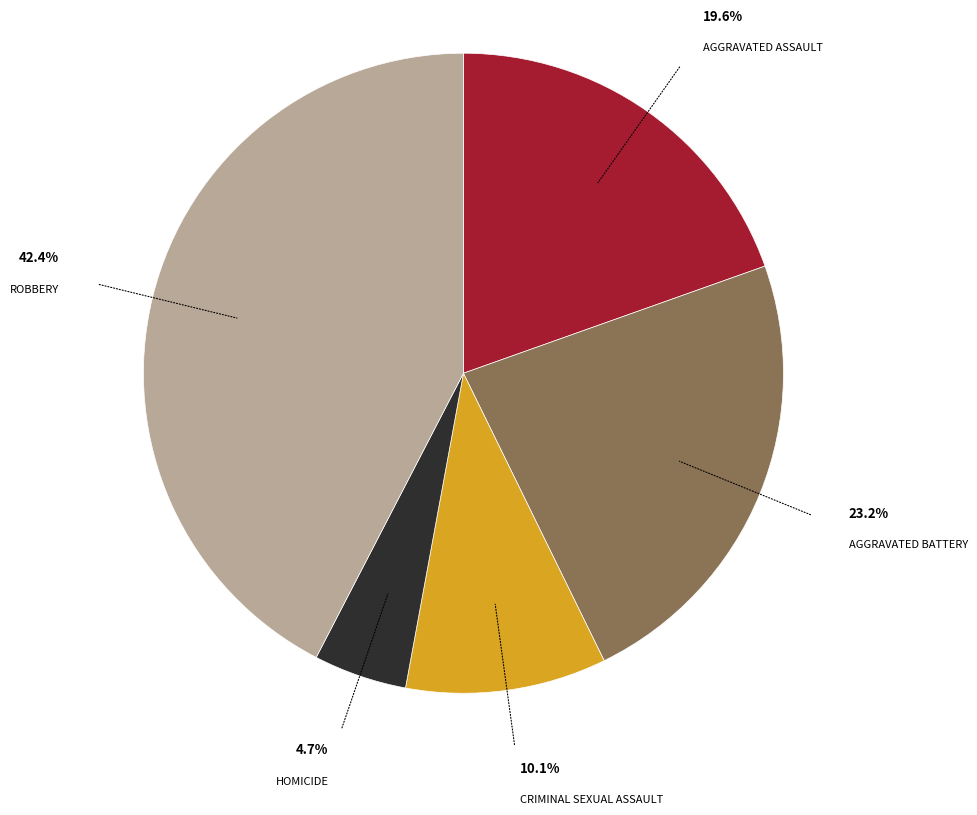

Is there a majority slice in this chart?

No